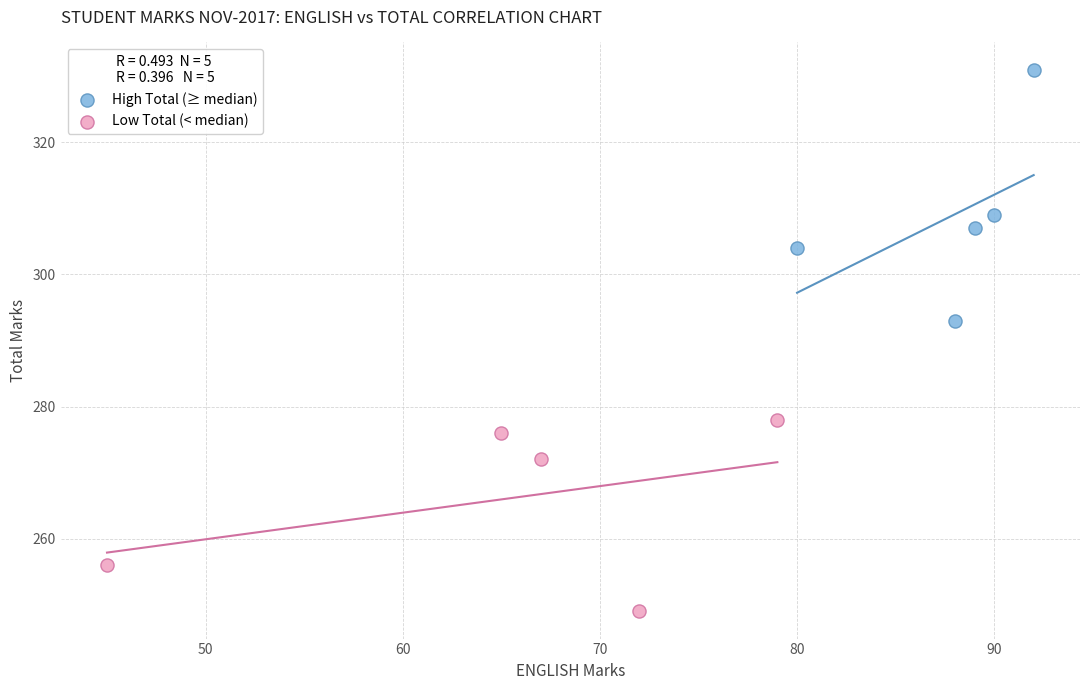

Which series has the largest Y range (max minus min)?

High Total (≥ median)